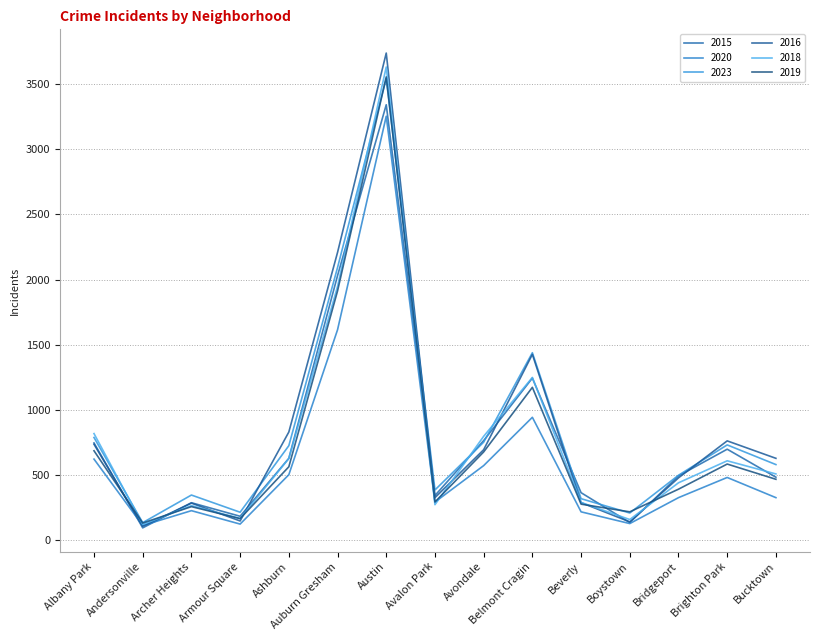

Is the value of 2015 at Bucktown greater than the value of 2020 at Belmont Cragin?

No